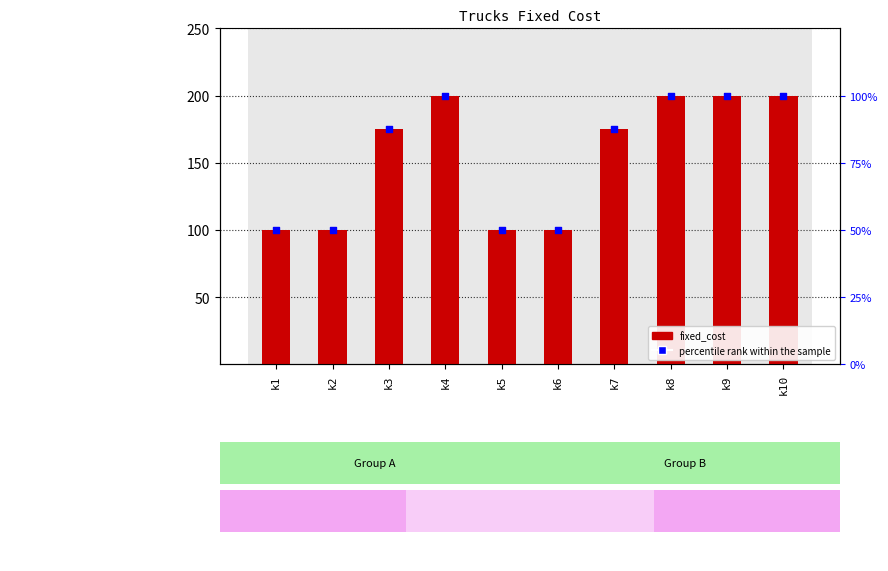

At which category is the sum across all series the highest?

k4